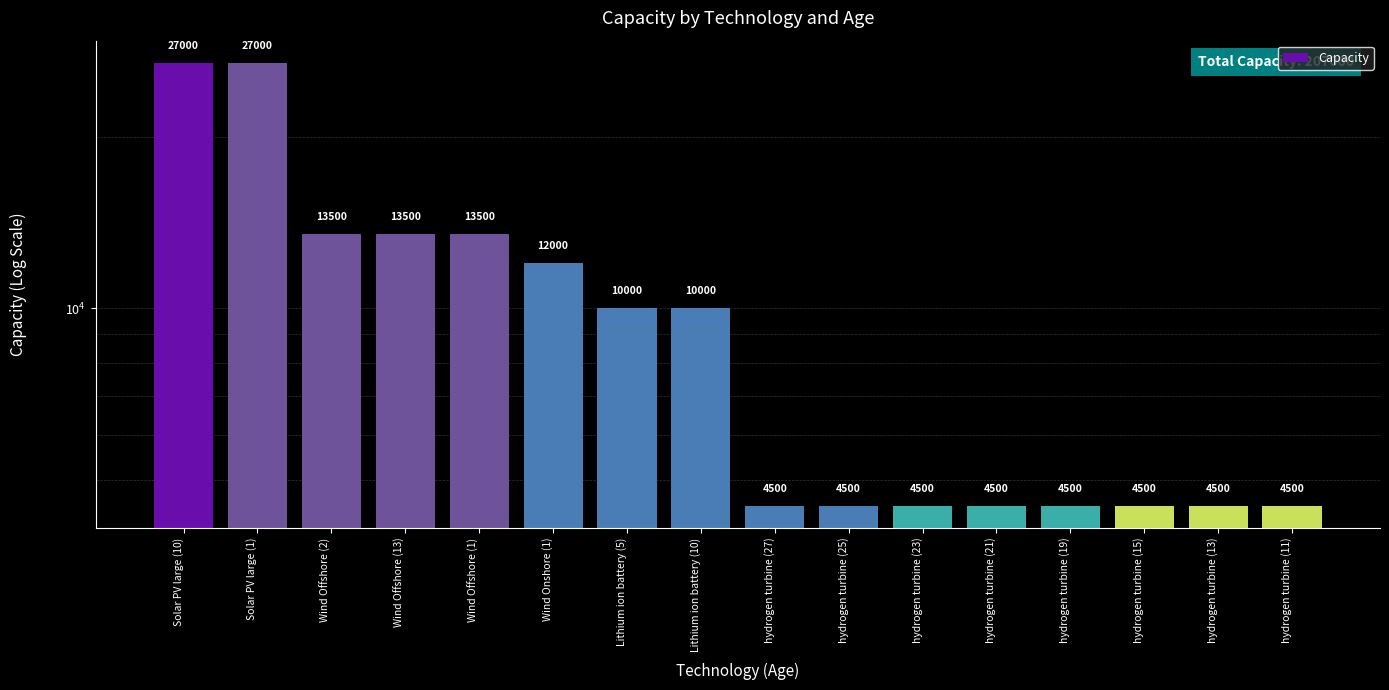

What is the sum of the values at hydrogen turbine (13) and Lithium ion battery (10)?

14500